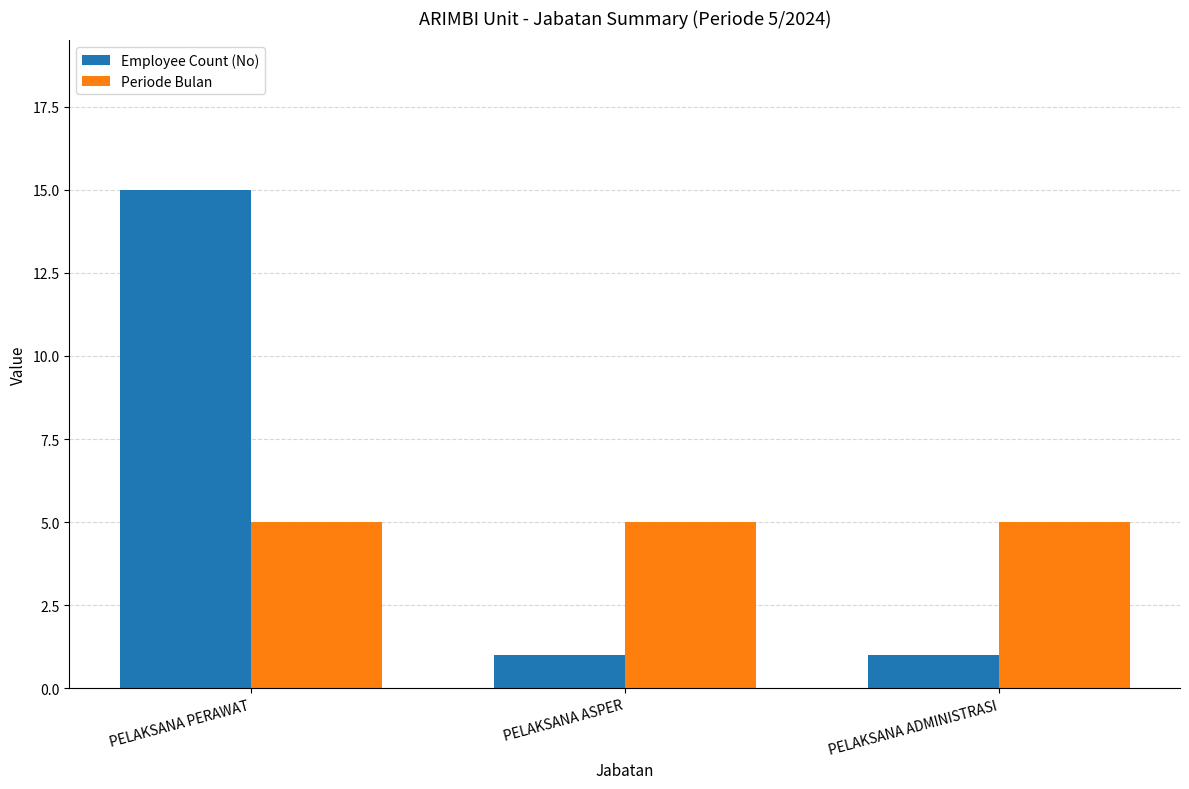

What is the greatest value displayed?

15